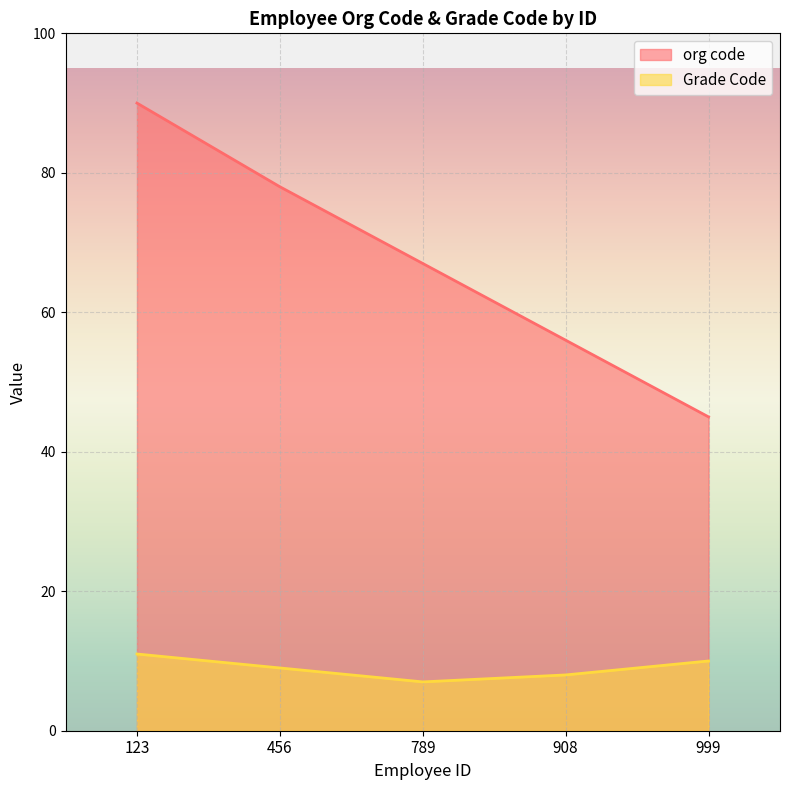

At how many categories does at least one series exceed 79?

1